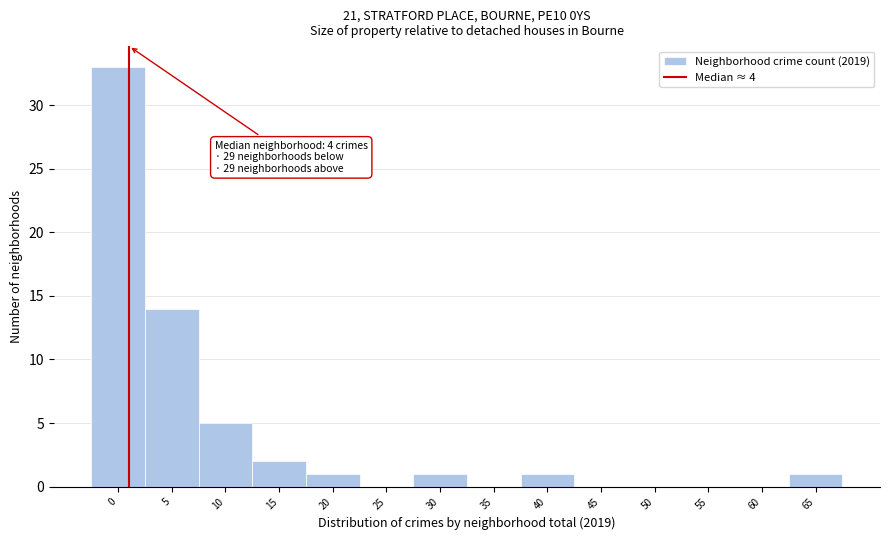

Reading right to left, list all the values displayed in this chart.

65=1	60=0	55=0	50=0	45=0	40=1	35=0	30=1	25=0	20=1	15=2	10=5	5=14	0=33